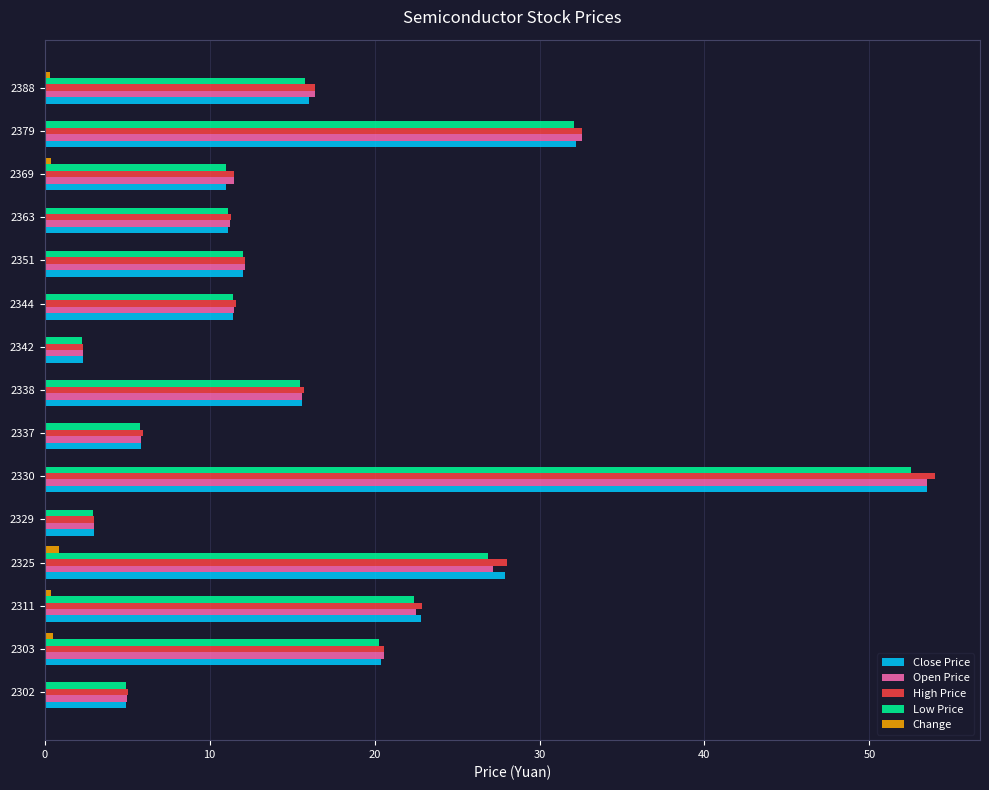

At which label is Low Price closest to 27?

2325